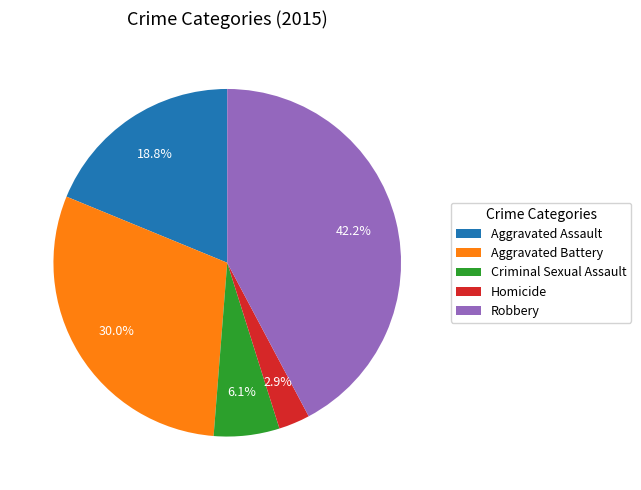

What percentage is the Aggravated Battery slice, to the nearest percent?

30%